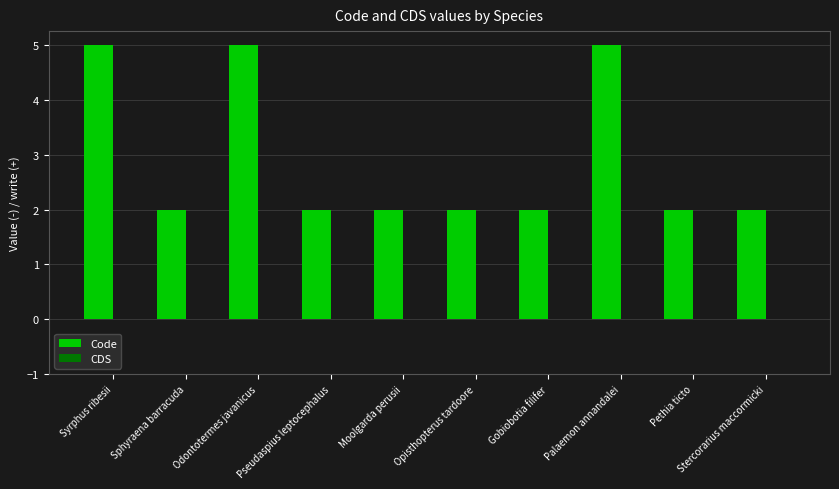

The value at Pseudaspius leptocephalus is 1. True or false?

False